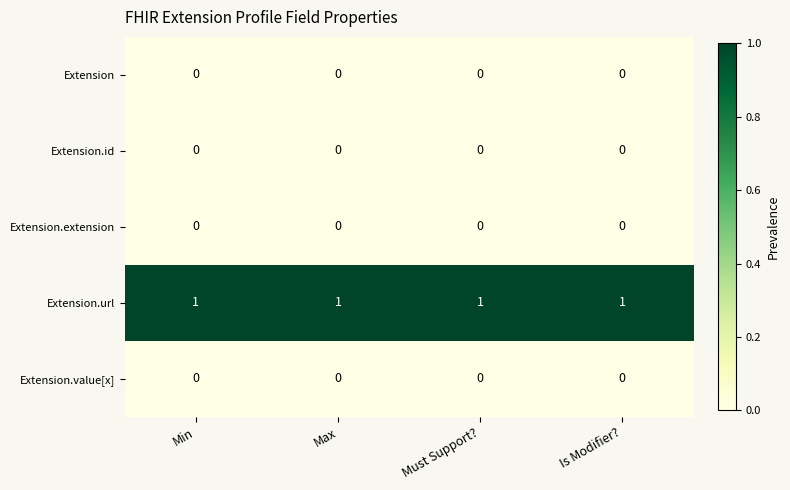

Which series has the largest total across all categories?

Extension.url